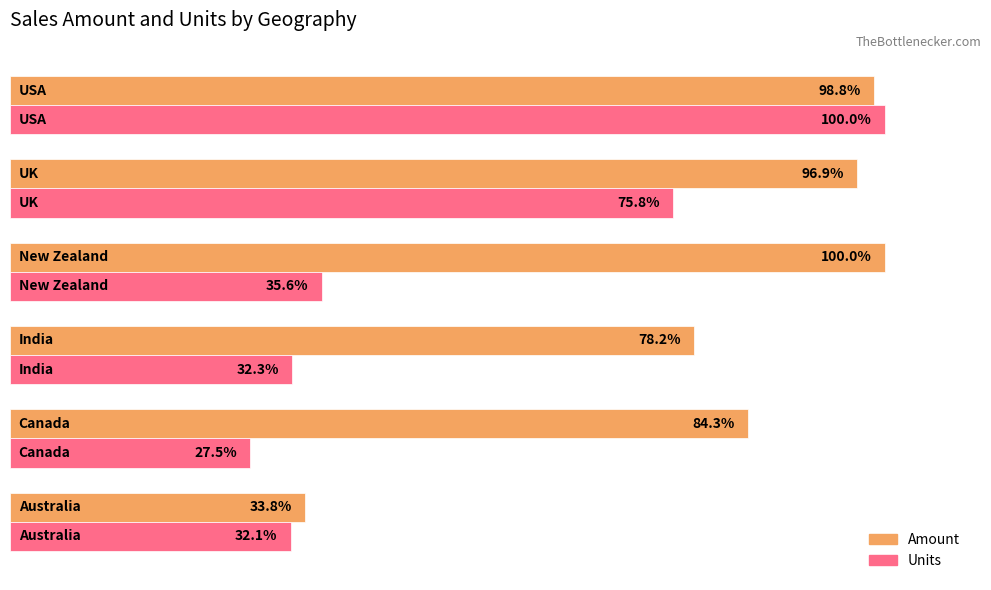

What are all the series names shown in the legend?

Amount, Units